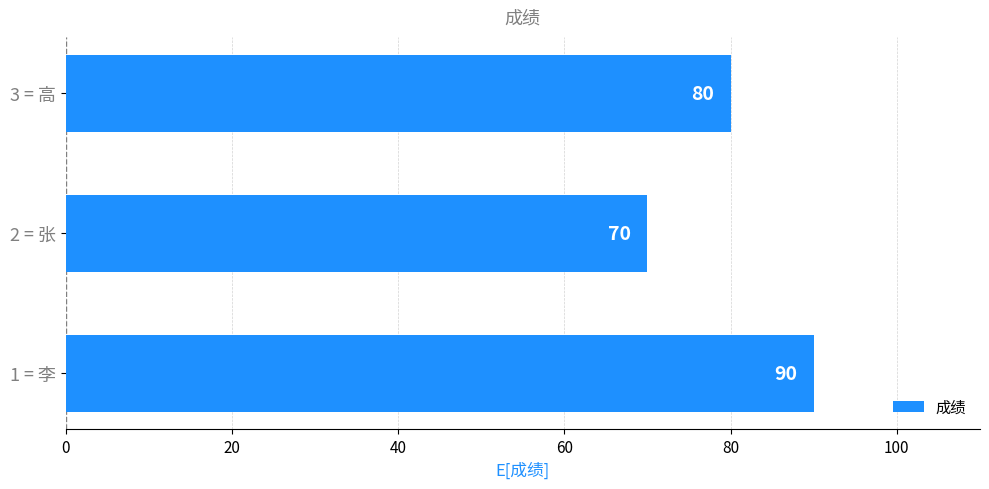

Where is the data nearest to the value 80?

3 = 高